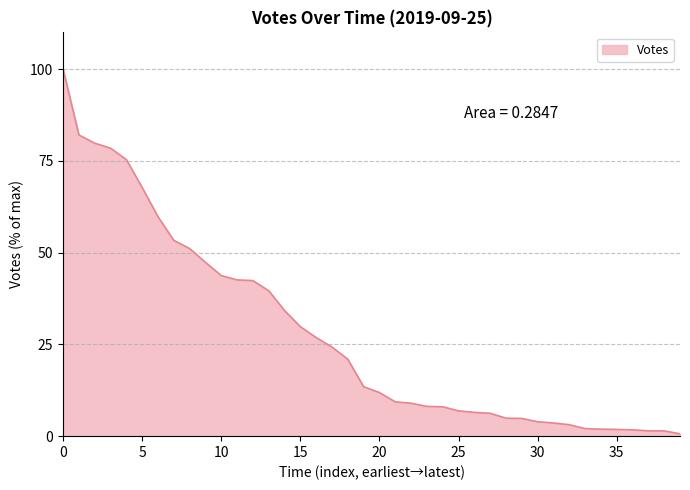

What is the difference between the maximum and minimum values?

99.4